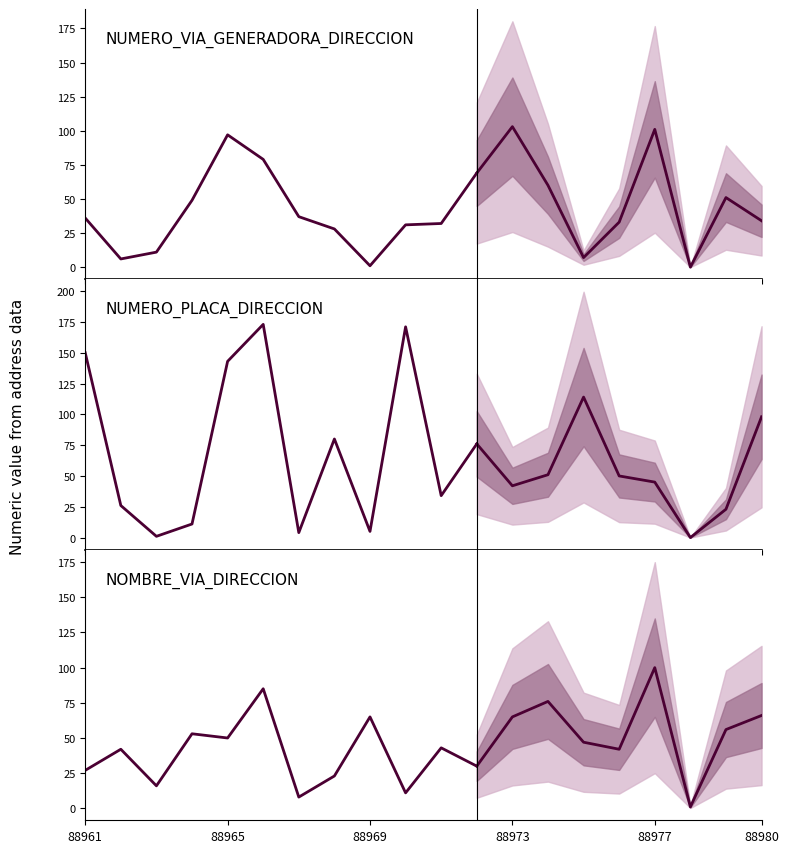

How many interior local peaks does the NUMERO_VIA_GENERADORA_DIRECCION series have?

4